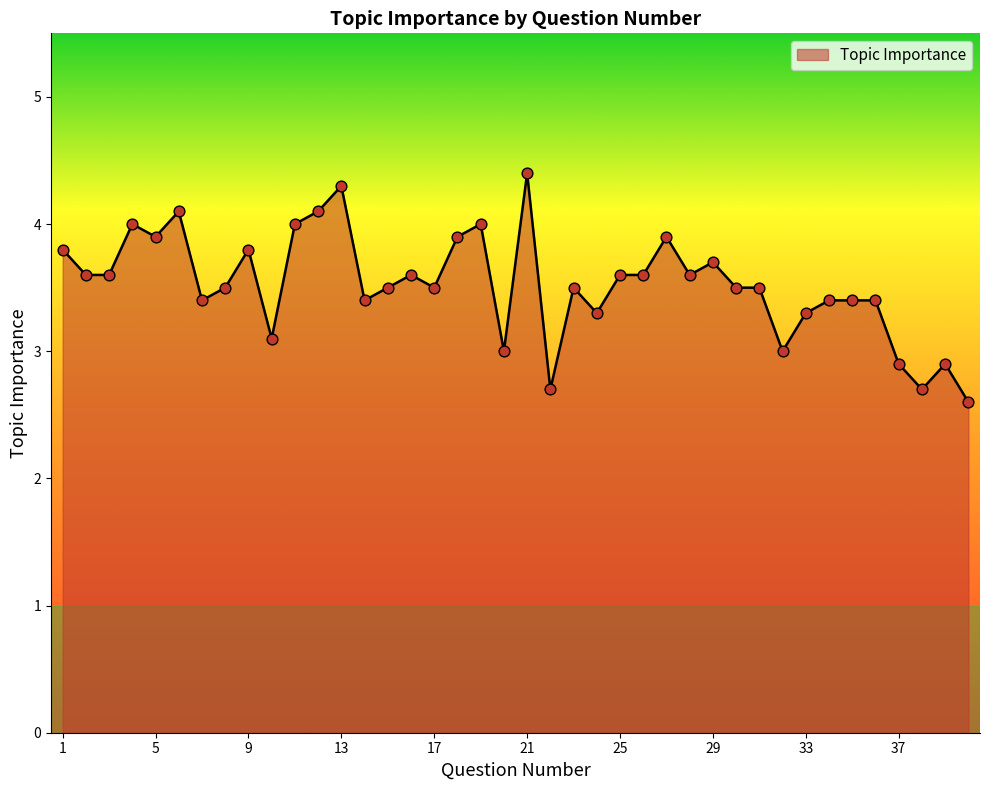

What is the difference between the maximum and minimum values?

1.8